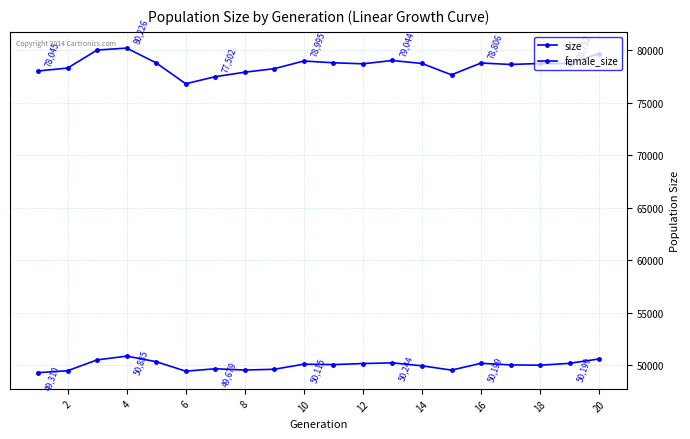

Does the chart have visible grid lines?

Yes